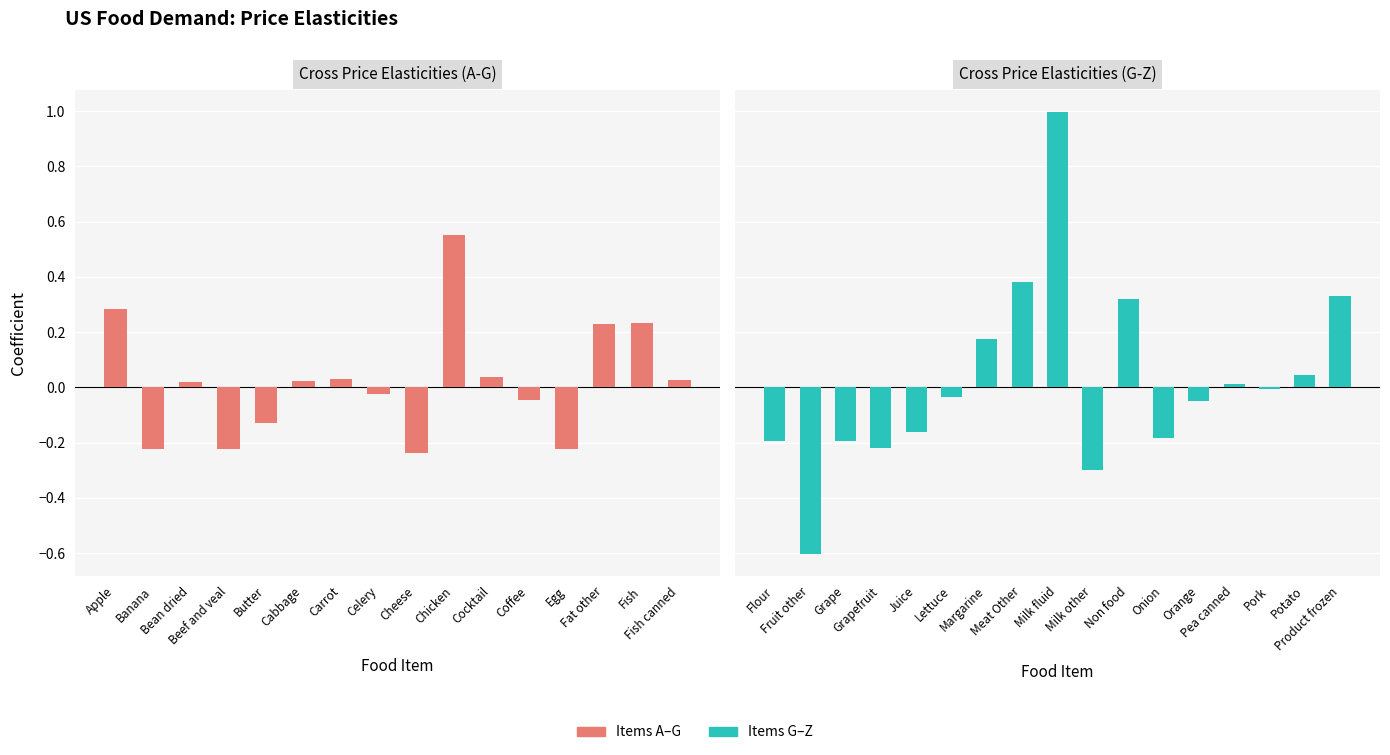

What is the approximate value at Fruit other?

-0.6